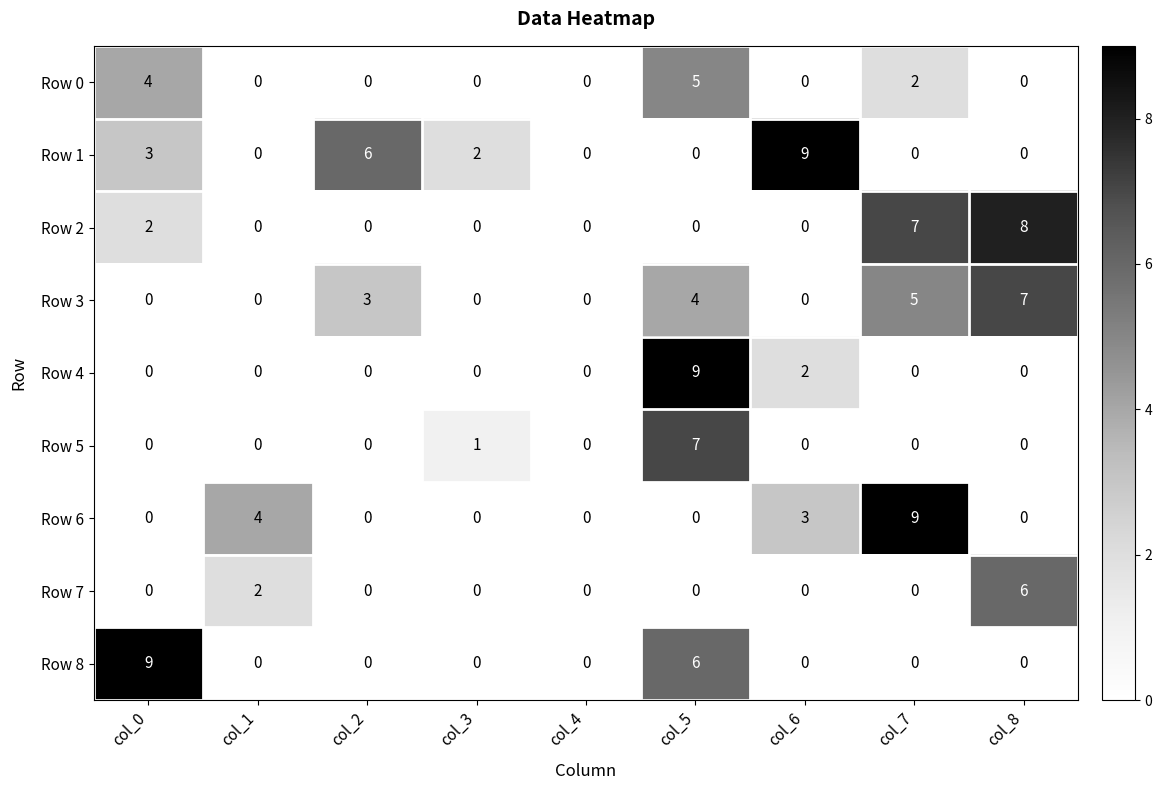

Which category has the highest value in the Row 8 series?

col_0